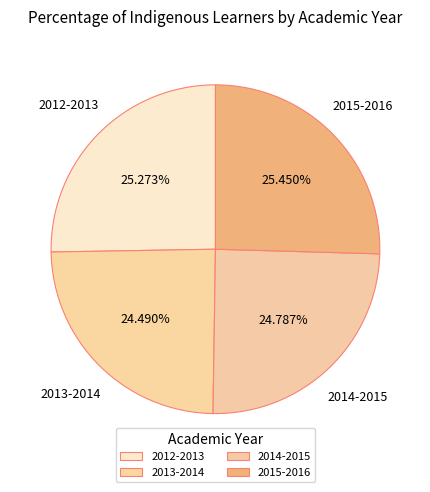

Does 2015-2016 account for over 50% of the chart?

No